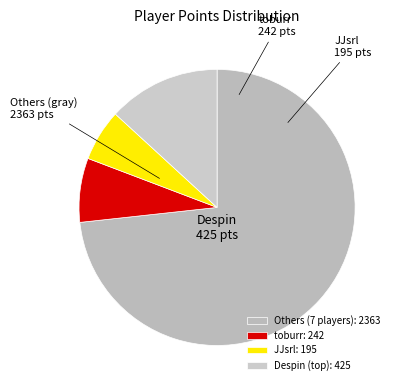

Count the number of slices in the pie.

4